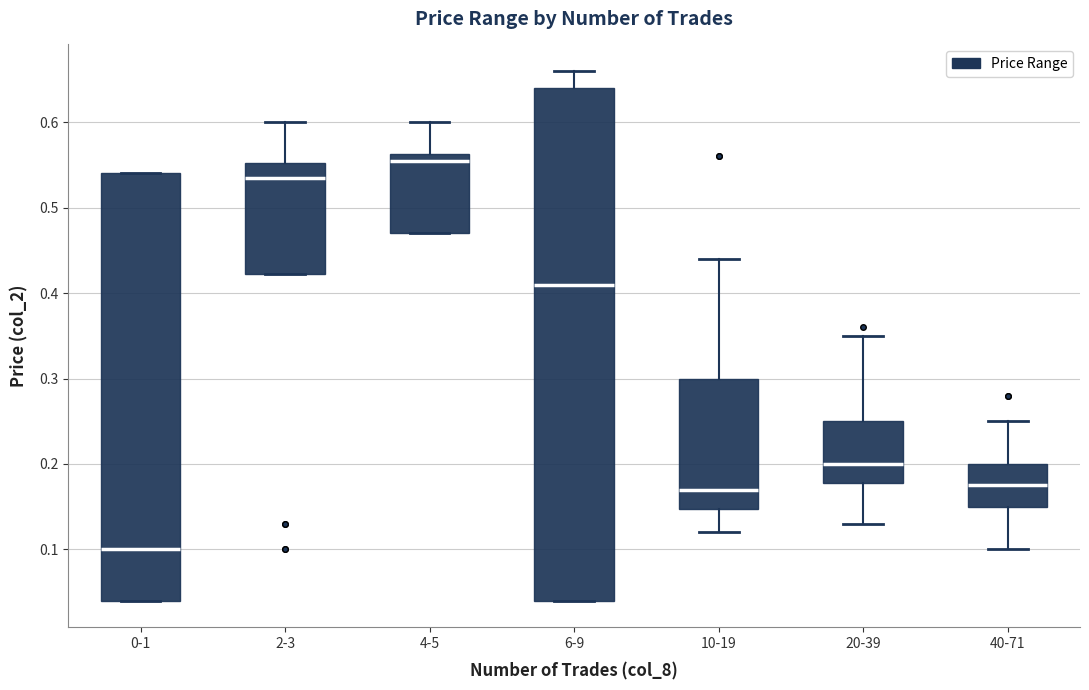

Reading left to right, transcribe this box plot: for each box, give where its median line is, the range the box spans, and where its two whiskers end, as read against the y-axis. The values are not printed on the chart, so give them approximately, as read against the axis.

0-1: median 0.10, box 0.04 to 0.54, whiskers 0.04 to 0.54
2-3: median 0.54, box 0.42 to 0.55, whiskers 0.42 to 0.60
4-5: median 0.56 (just below the box's upper edge), box 0.47 to 0.56, whiskers 0.47 to 0.60
6-9: median 0.41, box 0.04 to 0.64, whiskers 0.04 to 0.66
10-19: median 0.17, box 0.15 to 0.30, whiskers 0.12 to 0.44
20-39: median 0.20, box 0.18 to 0.25, whiskers 0.13 to 0.35
40-71: median 0.18, box 0.15 to 0.20, whiskers 0.10 to 0.25